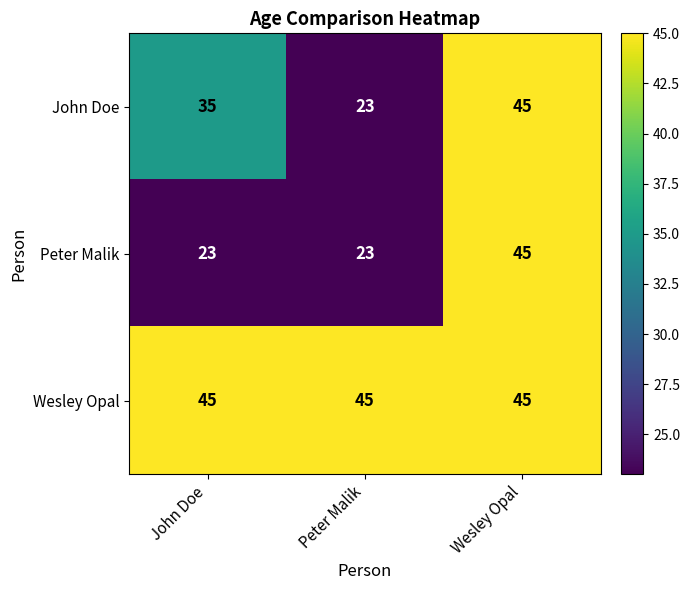

What is the difference between the highest and lowest values at John Doe?

22